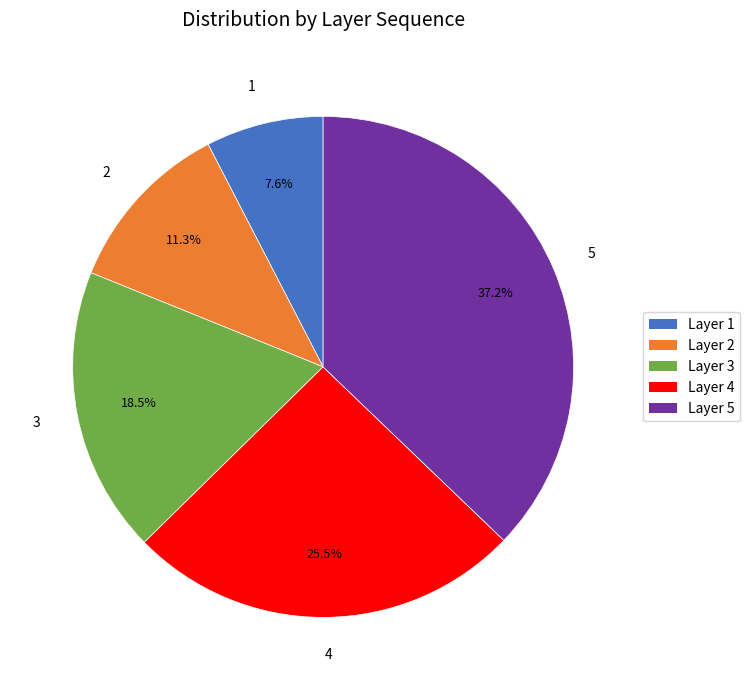

To the nearest percent, what is the difference between the largest and smallest slice percentages?

30%